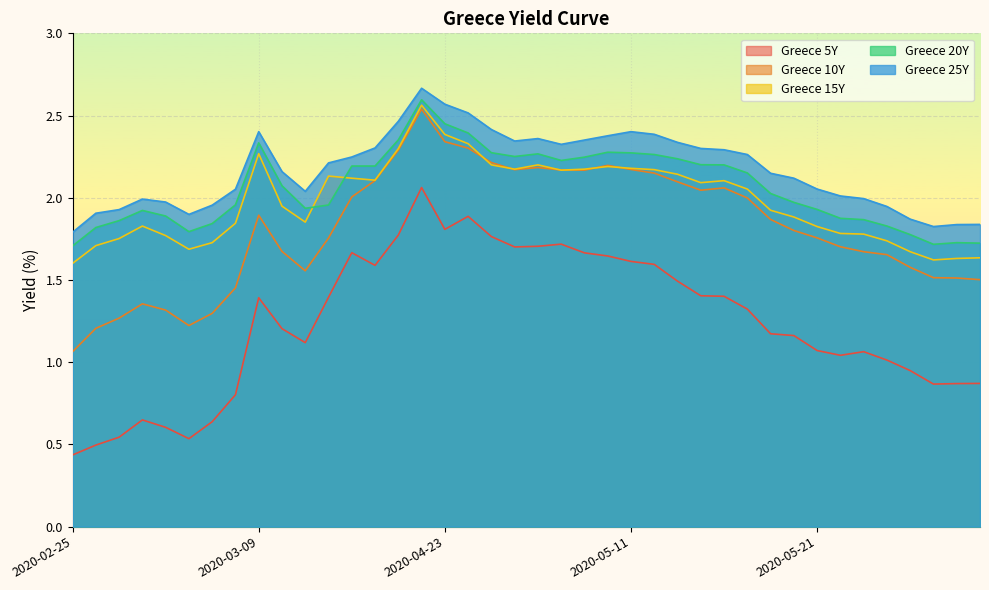

The Greece 5Y series shows 1.6 at 2020-05-19. True or false?

False